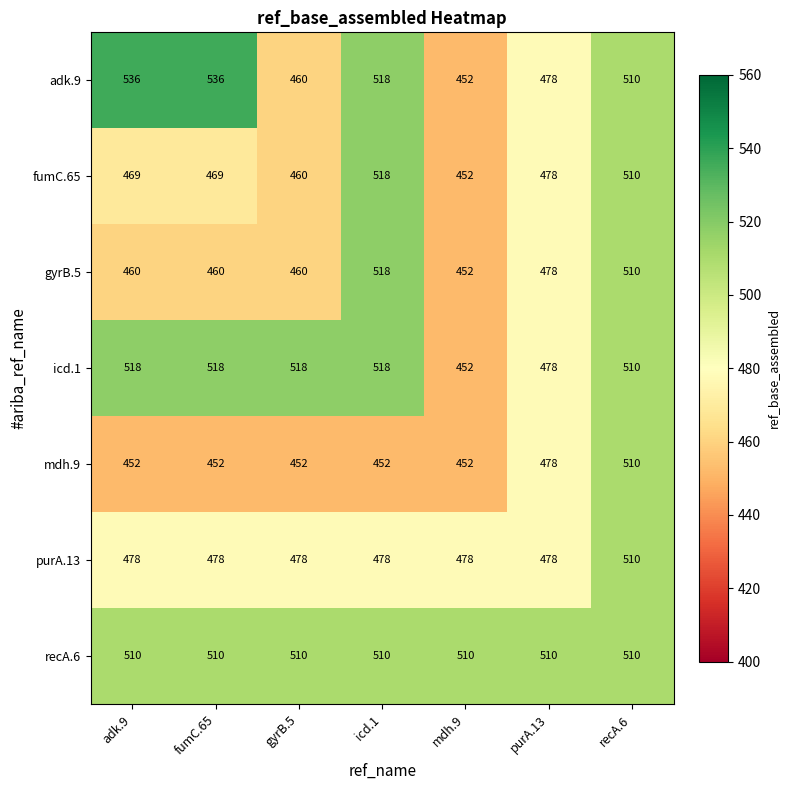

Is the value of mdh.9 at purA.13 greater than the value of icd.1 at gyrB.5?

No